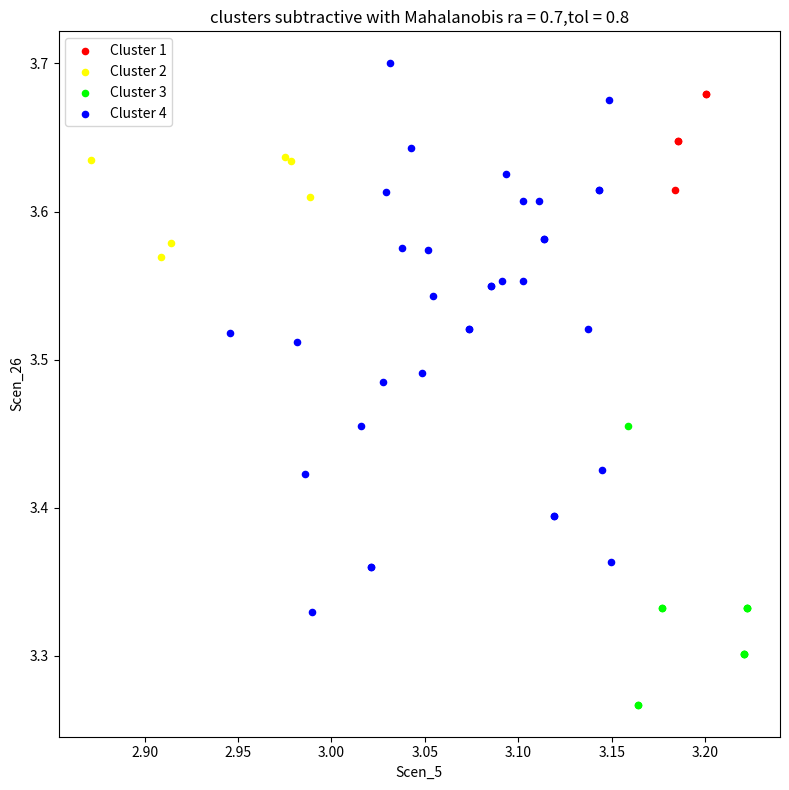

Which series contains the lowest Y value?

Cluster 3